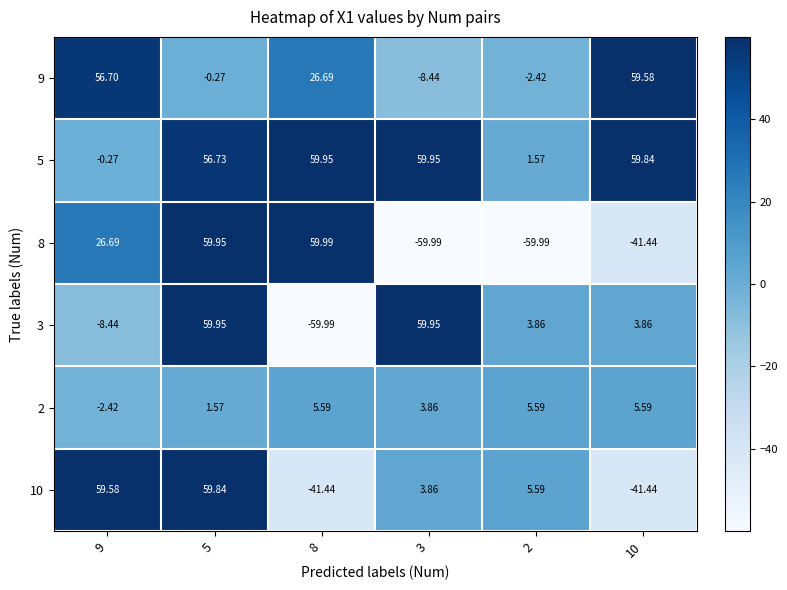

How many values in 10 are above zero?

4